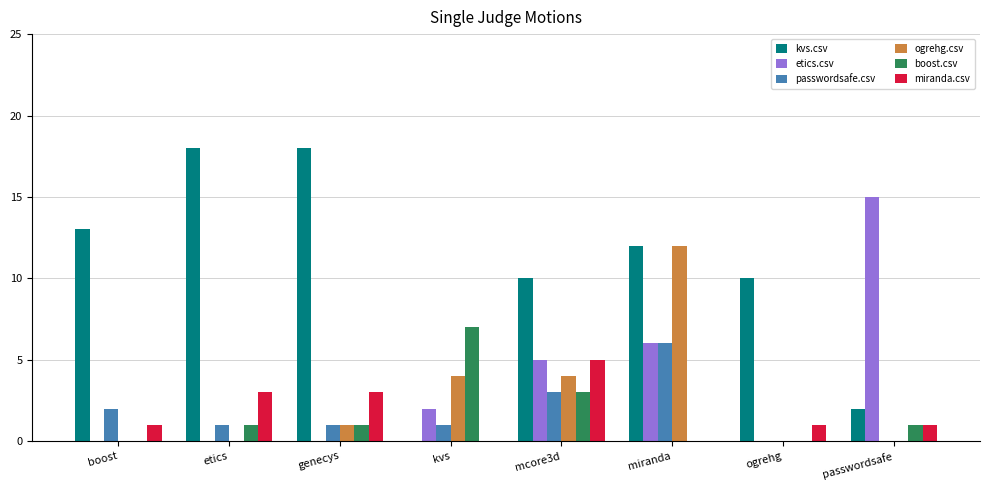

Which series has the widest spread of values?

kvs.csv